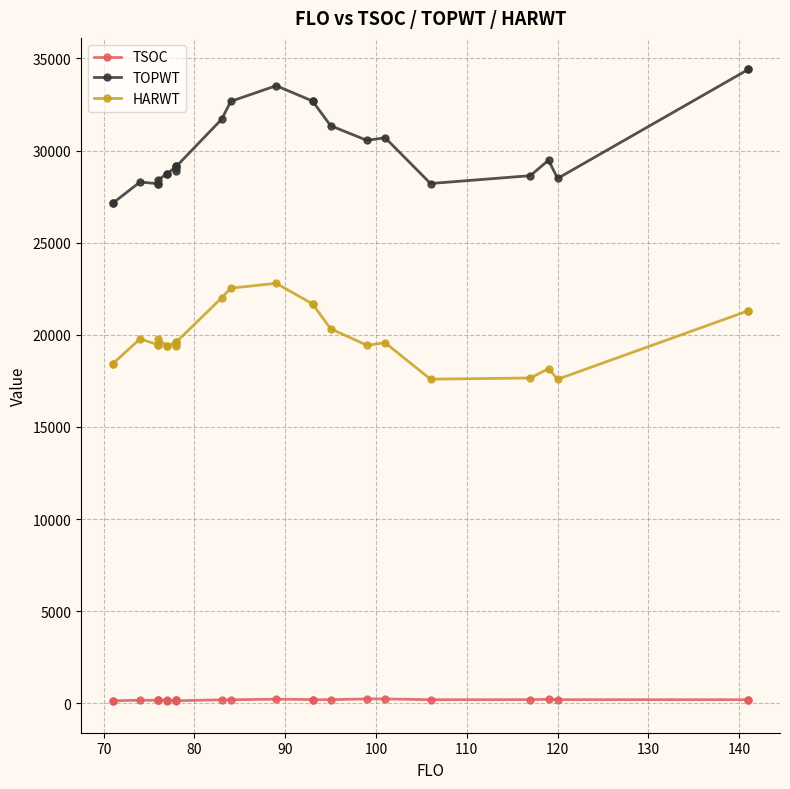

How many lines are shown in the chart?

3